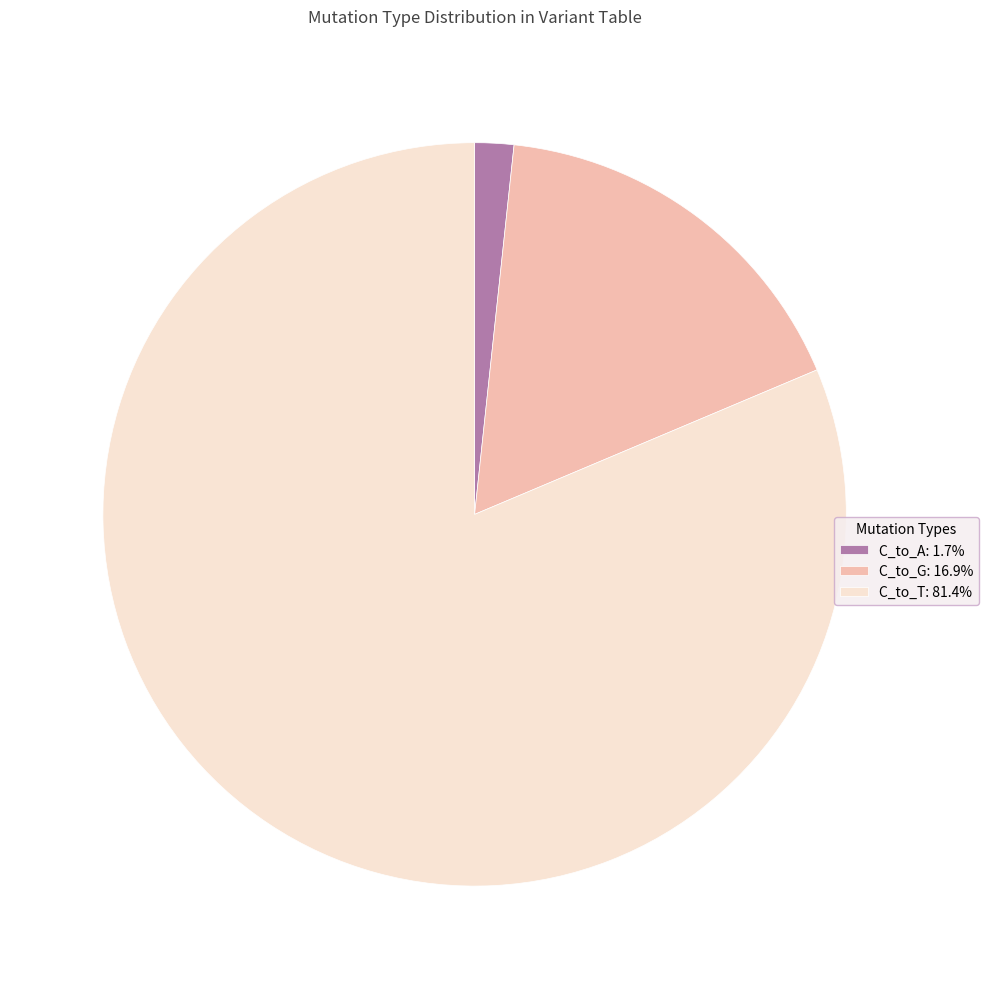

Approximately how many times larger is the value at C_to_T: 81.4% compared to C_to_A: 1.7%?

48.0